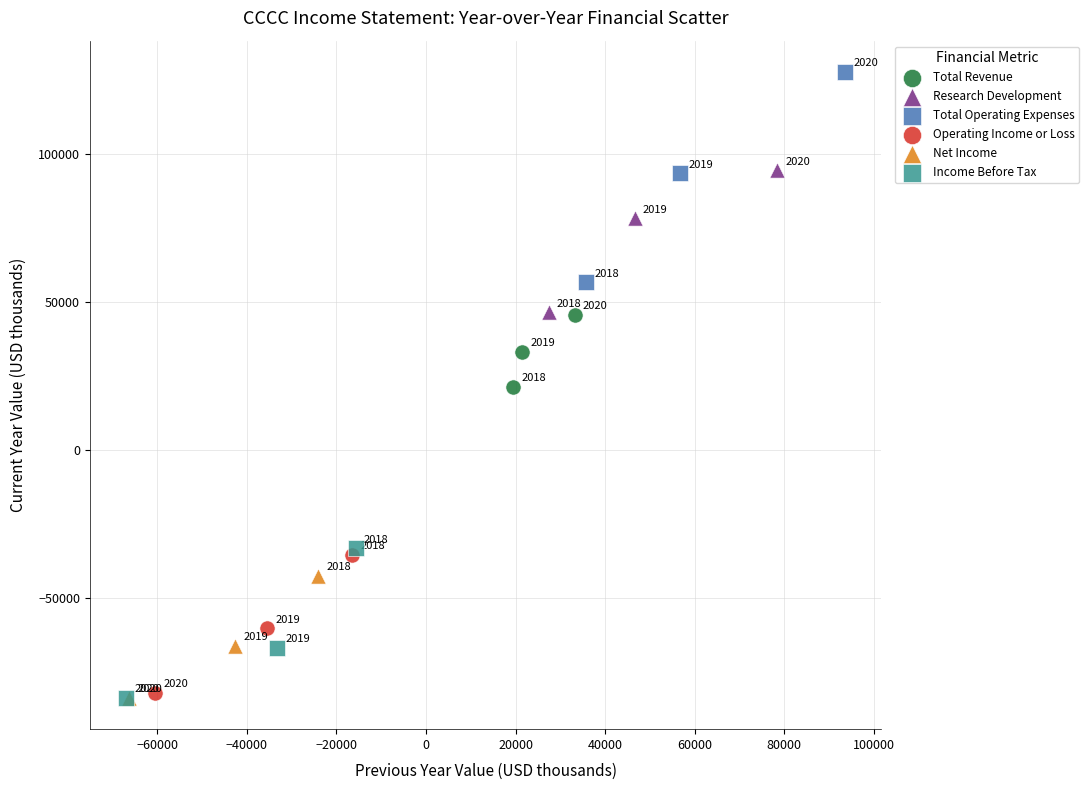

Which series reaches the maximum Y coordinate?

Total Operating Expenses